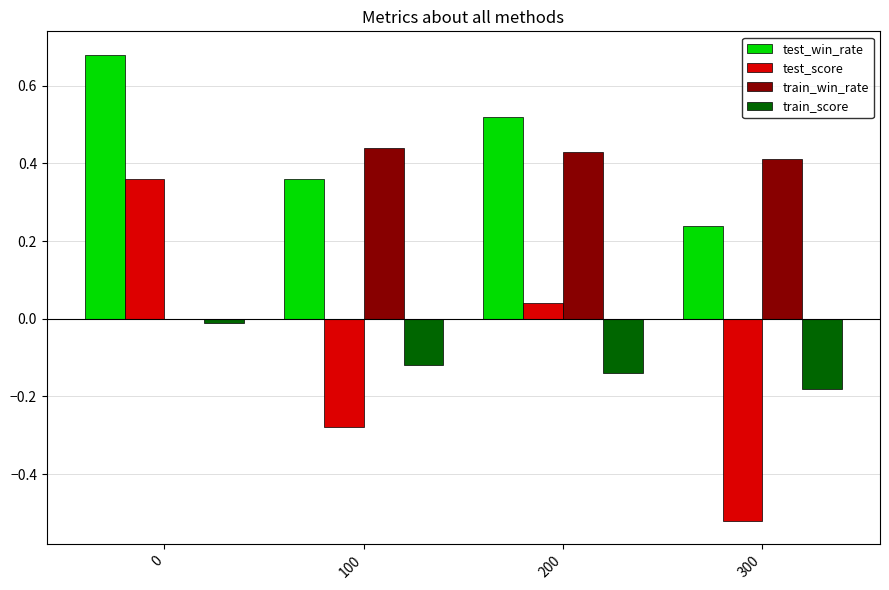

Which series changed the most between 0 and 300?

test_score